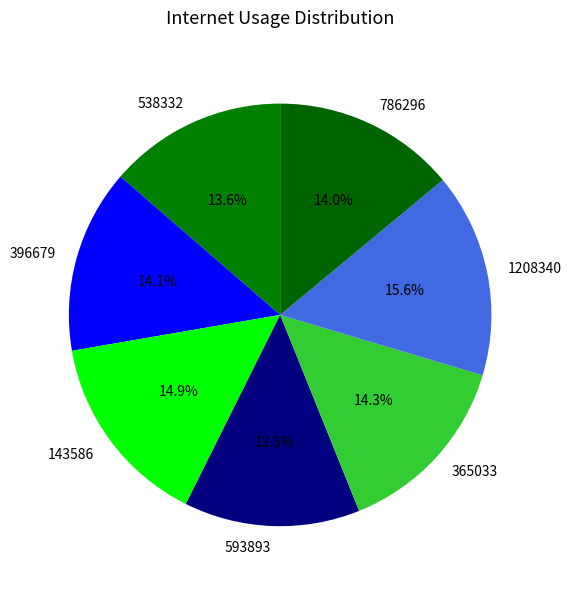

Does 786296 represent more than half of the total?

No